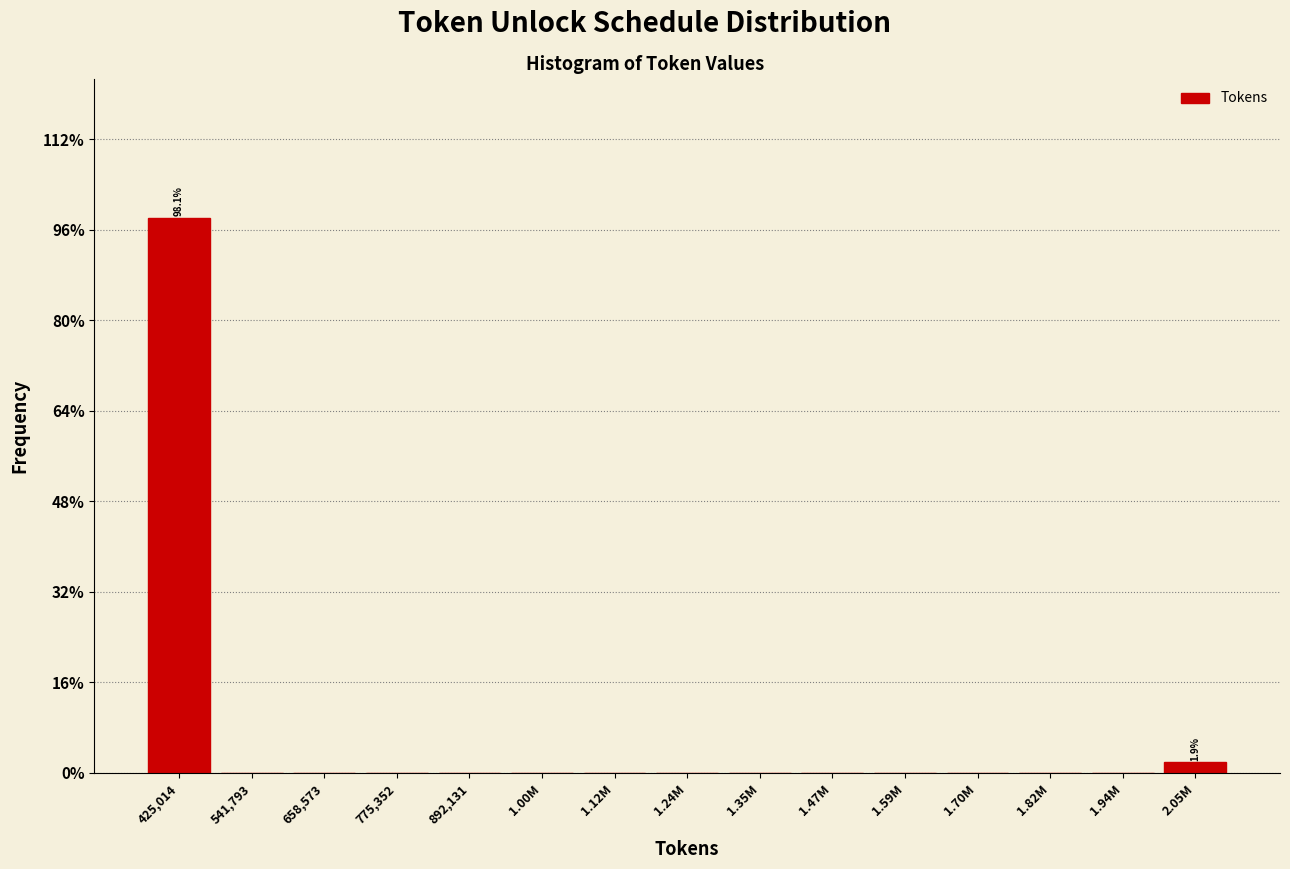

Reading right to left, transcribe all the data shown in this chart.

2.05M=1.9	1.94M=0.0	1.82M=0.0	1.70M=0.0	1.59M=0.0	1.47M=0.0	1.35M=0.0	1.24M=0.0	1.12M=0.0	1.00M=0.0	892,131=0.0	775,352=0.0	658,573=0.0	541,793=0.0	425,014=98.1